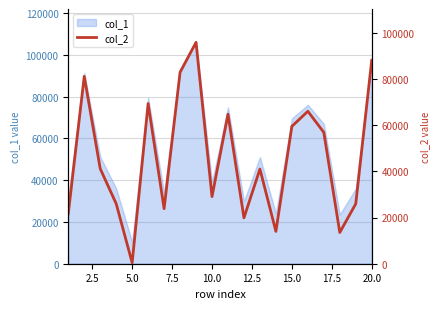

What is the lowest value of the col_1 series?

10433